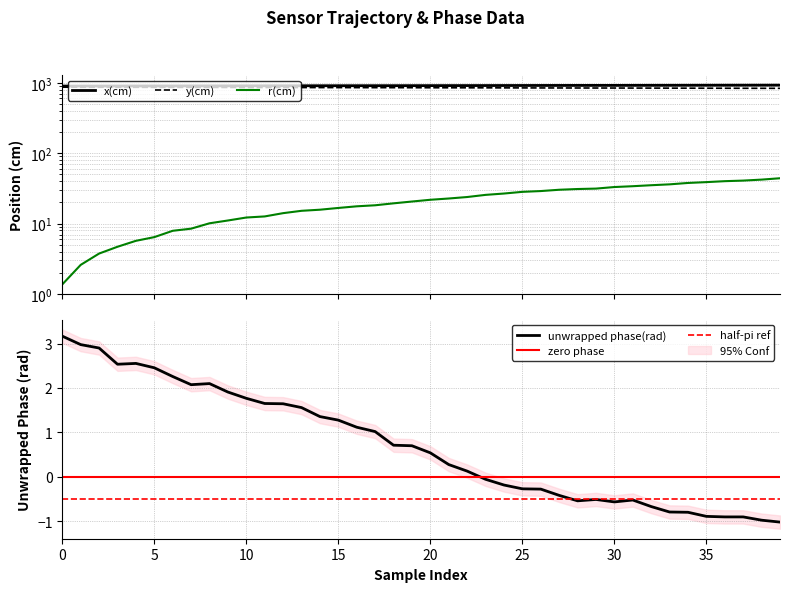

Which category has the highest value across all series?

39